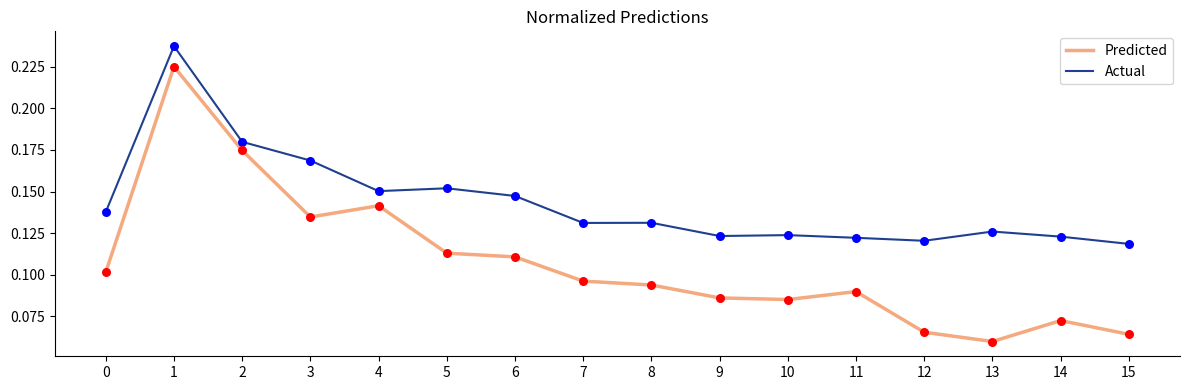

Which series has the largest total across all categories?

Actual